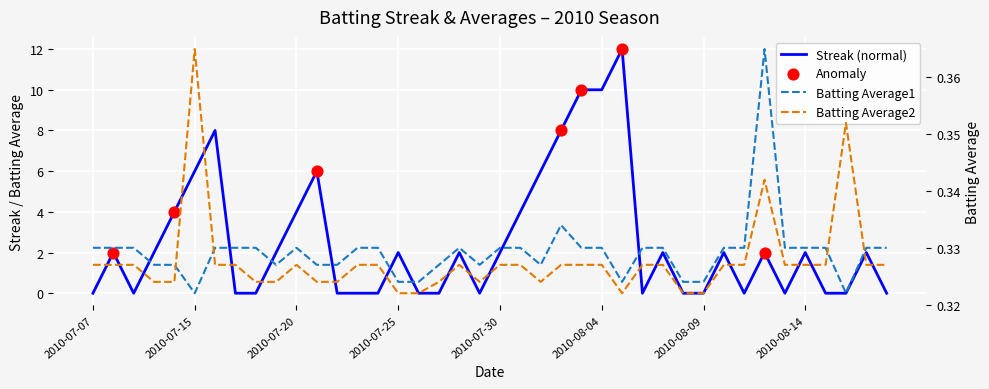

Is the value of Batting Average2 at 2010-07-21 greater than the value of Batting Average1 at 2010-08-14?

No